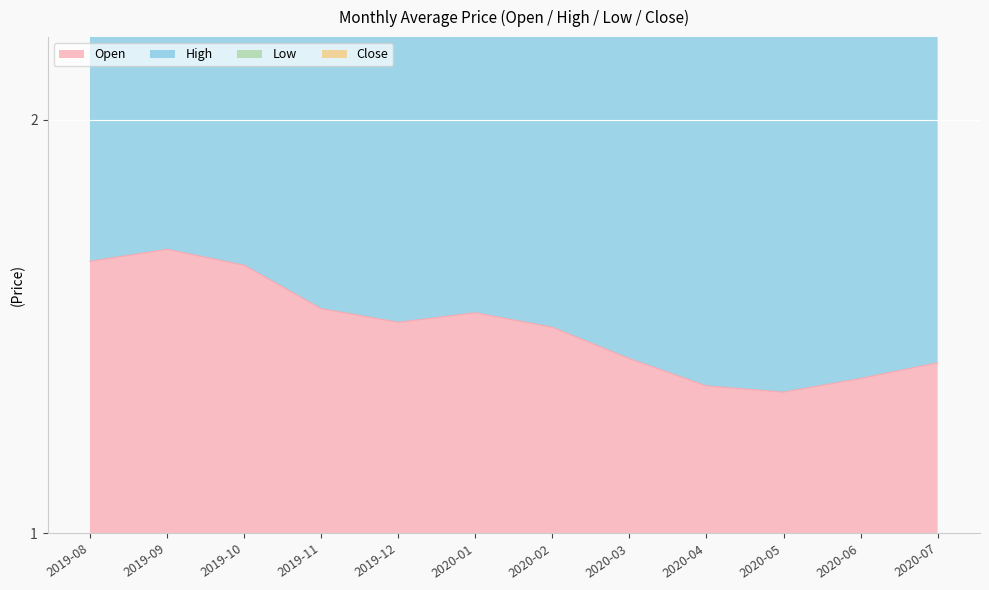

What is the spread (max minus min) of values at 2019-10?

4.9